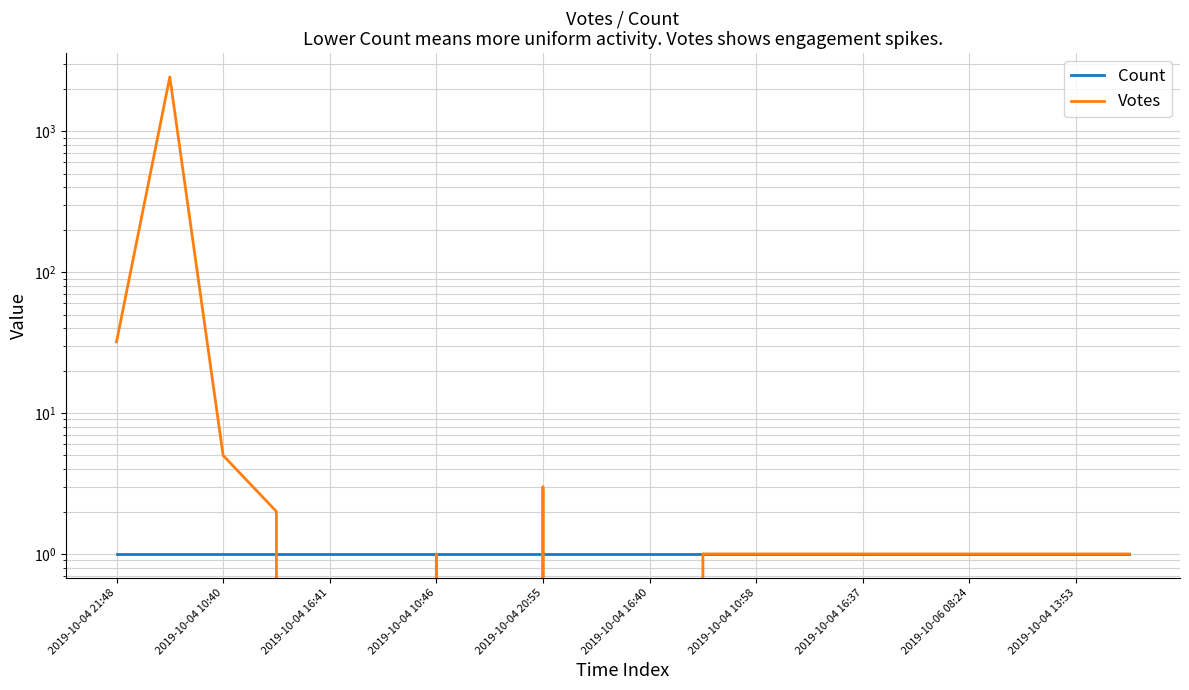

Which category has the lowest value in the Votes series?

2019-10-04 16:41